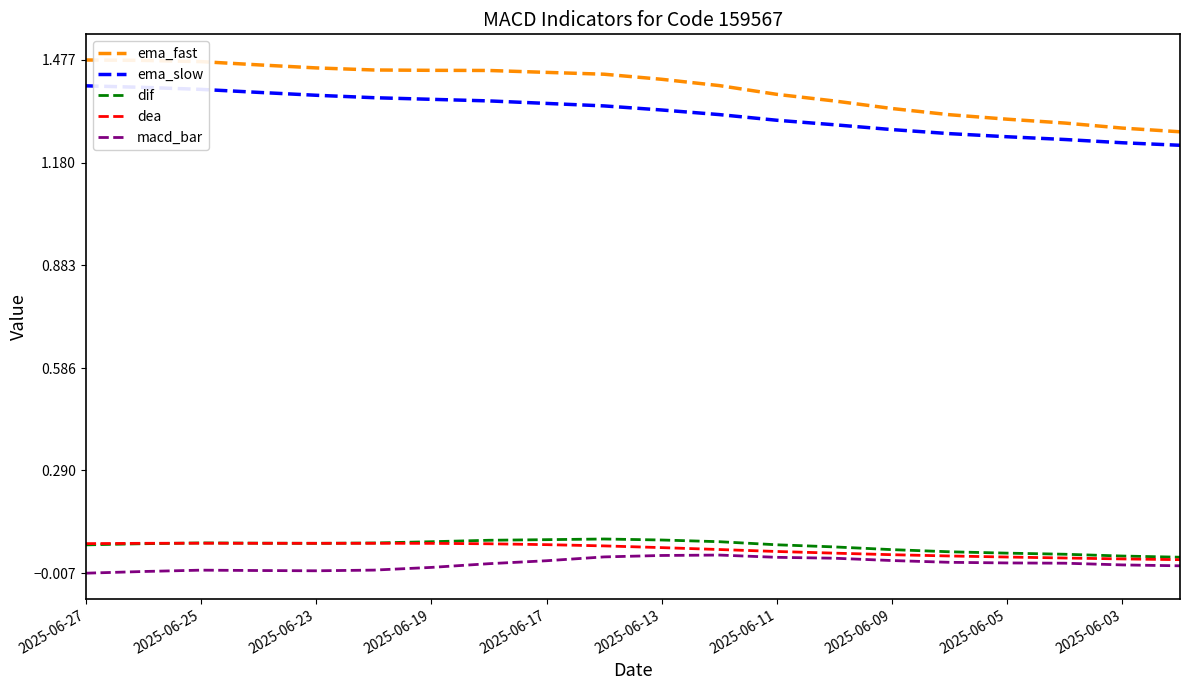

True or false: ema_fast and dif cross at least once.

False